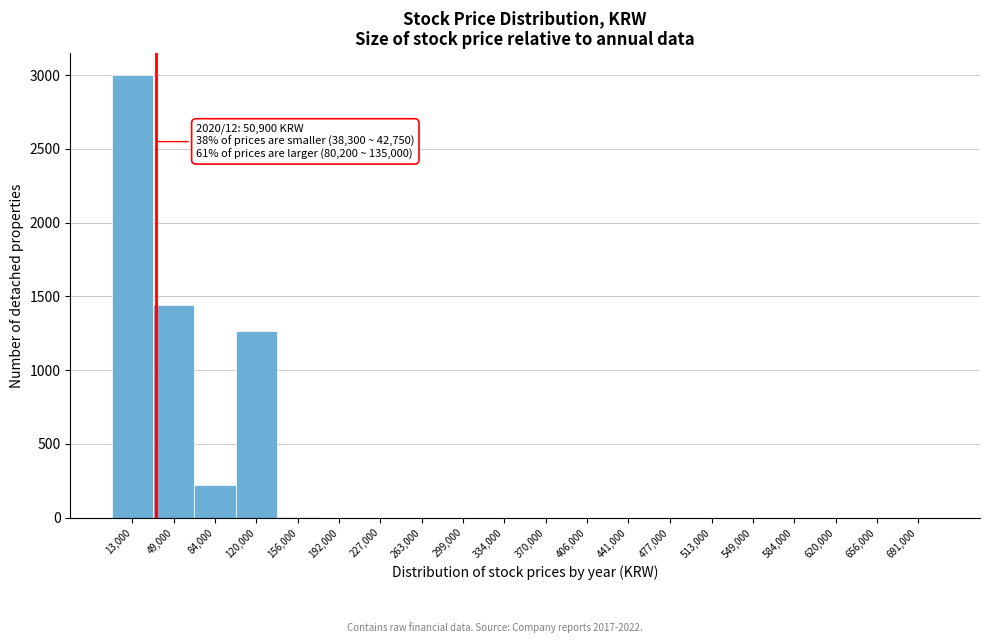

At which label is the value closest to 1500?

49,000